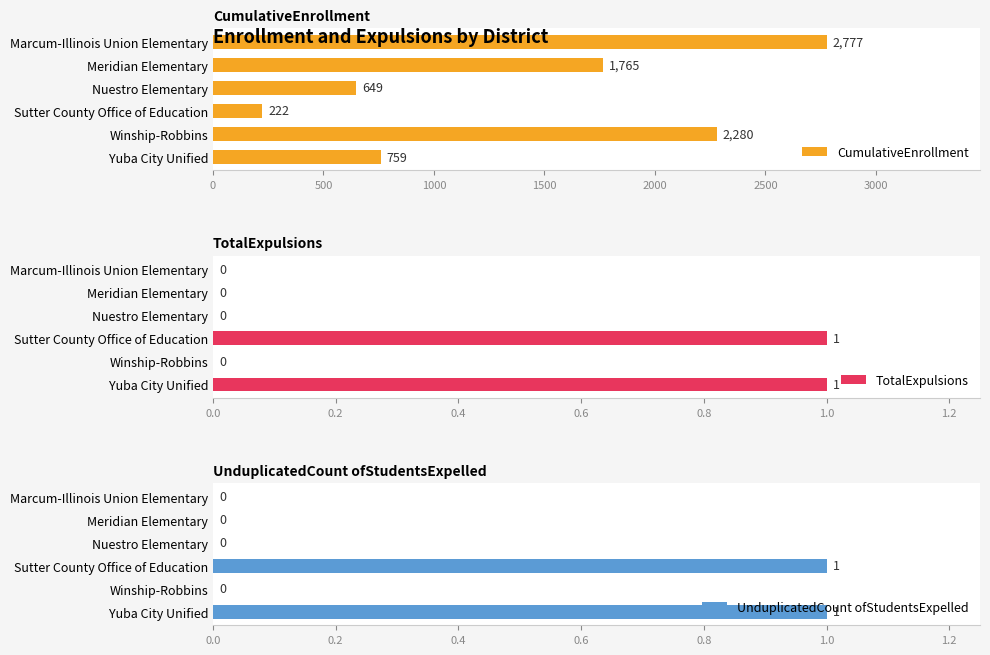

What is the difference between the second highest and second lowest values in the CumulativeEnrollment series?

1631